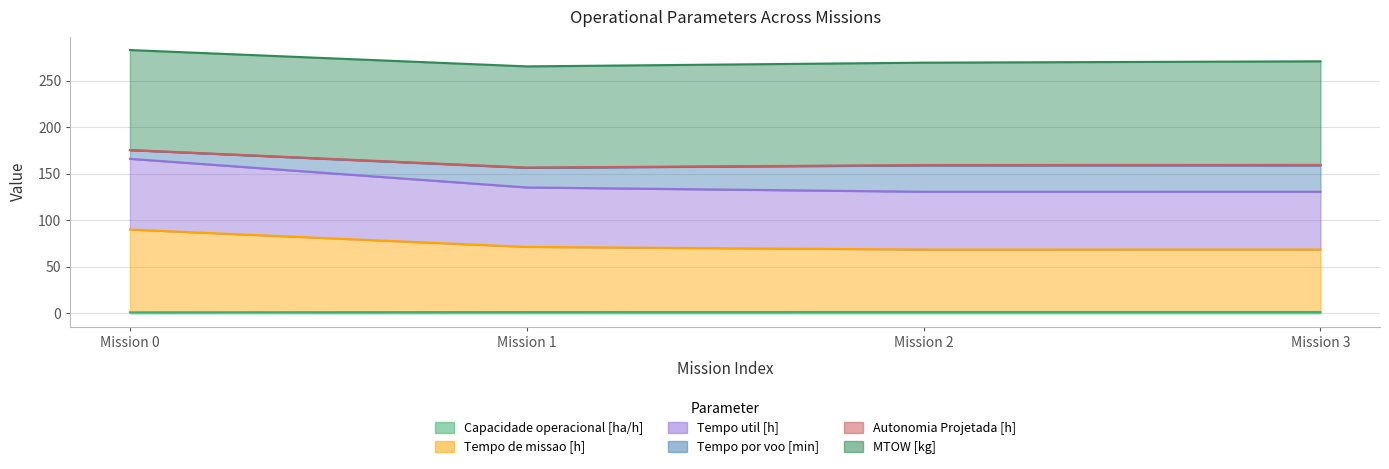

What is the sum of all Capacidade operacional [ha/h] values?

5.5